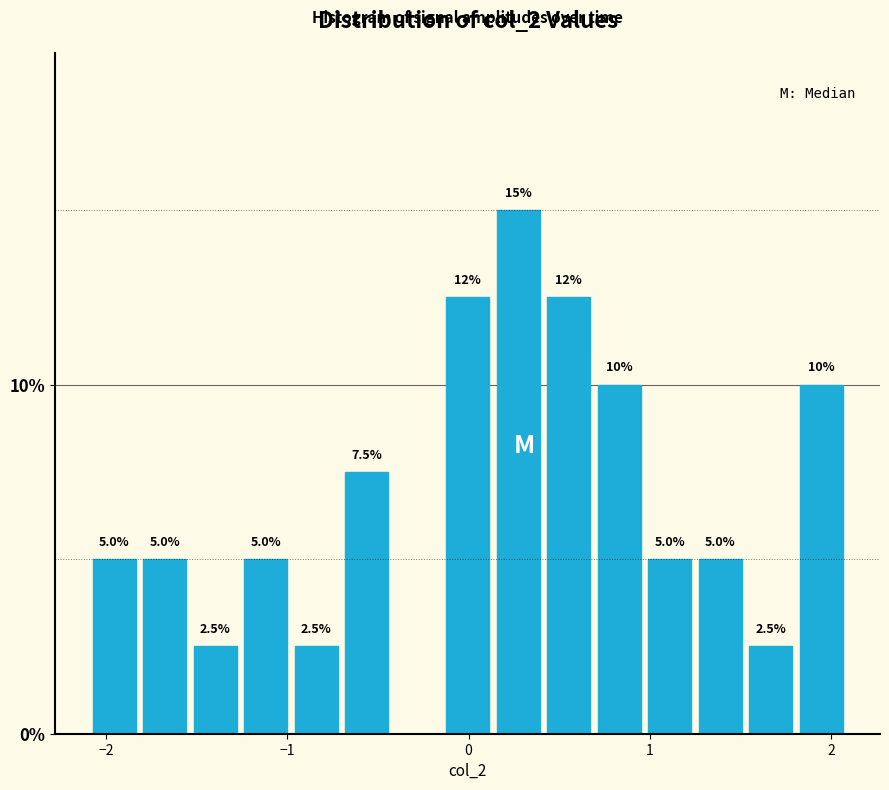

Read against the x-axis, roughly where is the centre of the tallest bar?

0.3